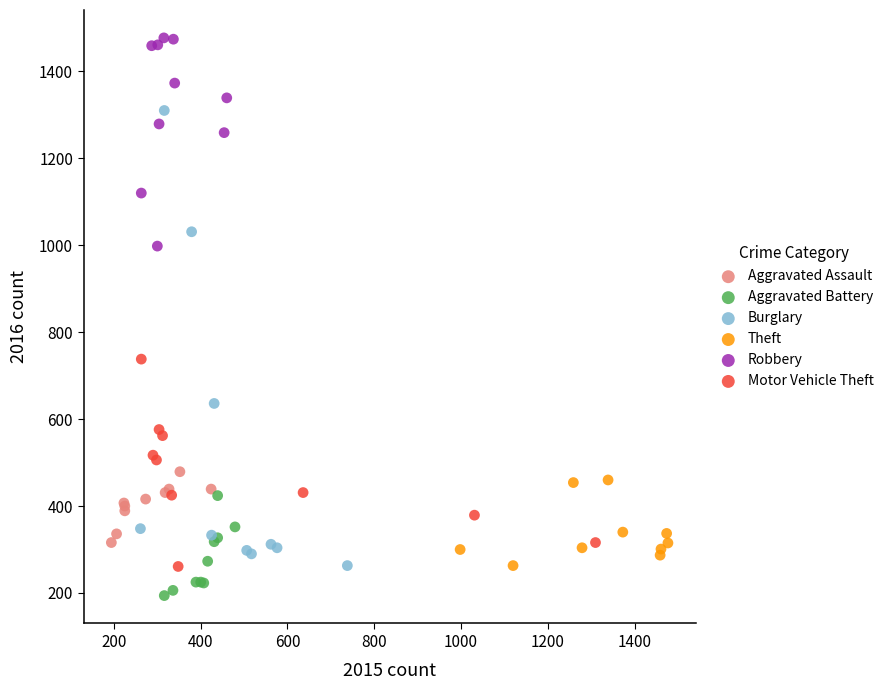

Which series contains the lowest Y value?

Aggravated Battery